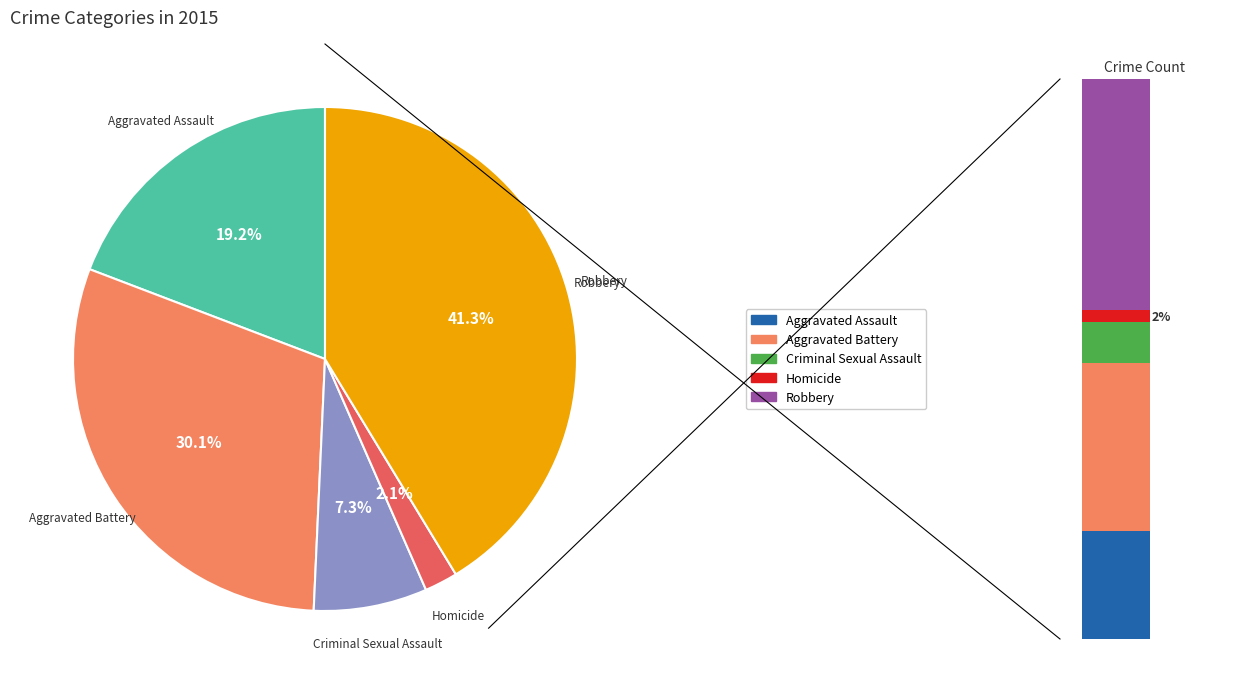

Which slice is the smallest?

Homicide